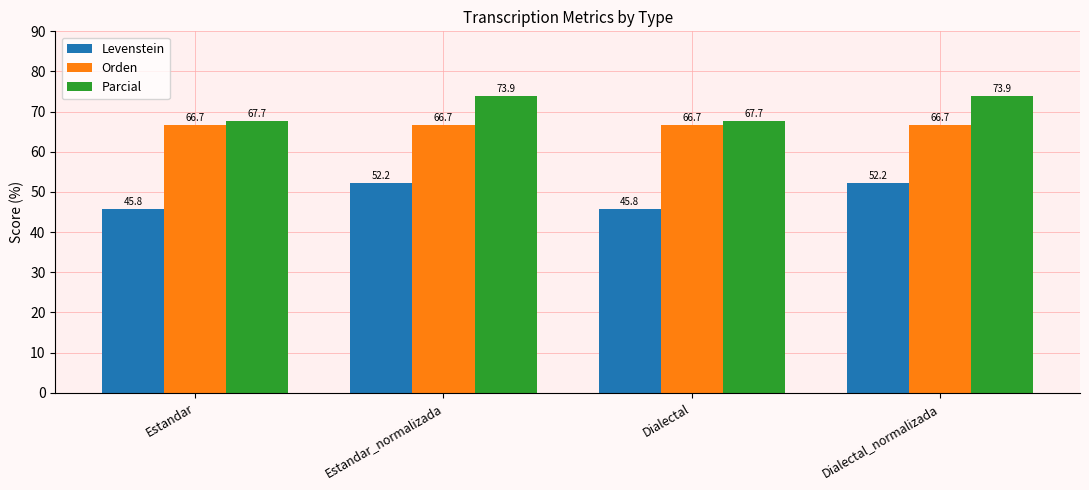

Reading left to right, extract all data points from this chart.

Levenstein: Estandar=45.8	Estandar_normalizada=52.2	Dialectal=45.8	Dialectal_normalizada=52.2
Orden: Estandar=66.7	Estandar_normalizada=66.7	Dialectal=66.7	Dialectal_normalizada=66.7
Parcial: Estandar=67.7	Estandar_normalizada=73.9	Dialectal=67.7	Dialectal_normalizada=73.9